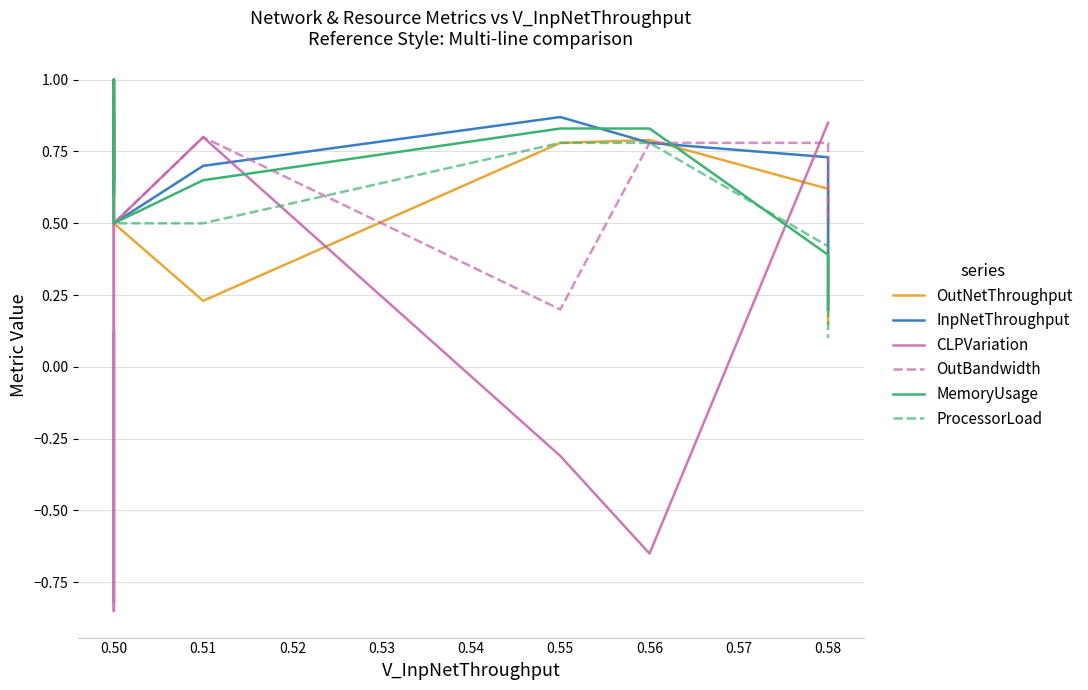

Reading left to right, transcribe all the data shown in this chart.

OutNetThroughput: 0.7	0.8	0.7	1.0	0.5	0.2	0.8	0.8	0.6	0.1
InpNetThroughput: 0.7	0.9	0.6	1.0	0.5	0.7	0.9	0.8	0.7	0.2
CLPVariation: 0.7	-0.8	0.1	-0.8	0.5	0.8	-0.3	-0.7	0.8	0.8
OutBandwidth: 0.7	0.9	0.7	1.0	0.5	0.8	0.2	0.8	0.8	0.5
MemoryUsage: 0.7	0.7	0.7	1.0	0.5	0.7	0.8	0.8	0.4	0.2
ProcessorLoad: 0.6	0.9	0.6	1.0	0.5	0.5	0.8	0.8	0.4	0.1